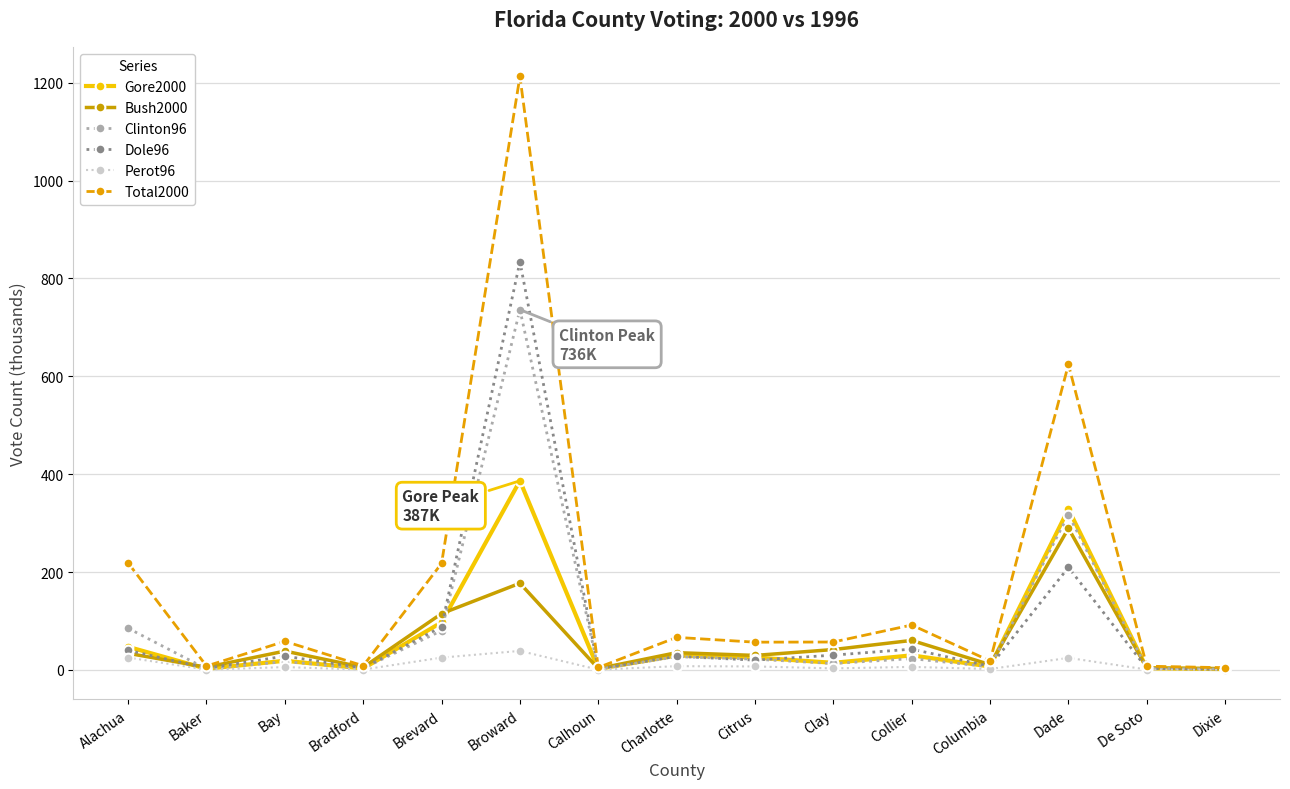

Where is Gore2000 nearest to the value 194?

Brevard